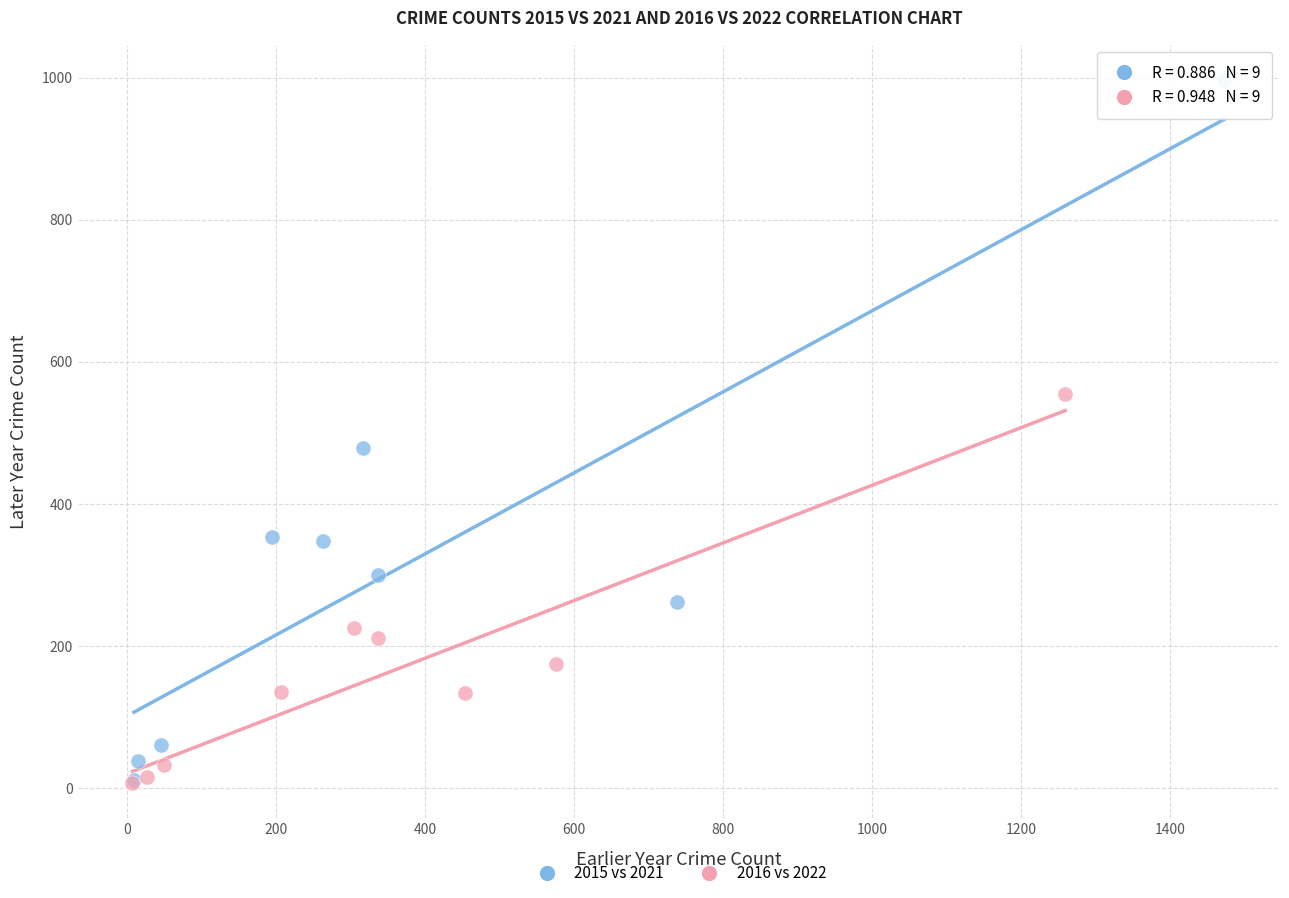

Which series reaches the maximum Y coordinate?

2015 vs 2021